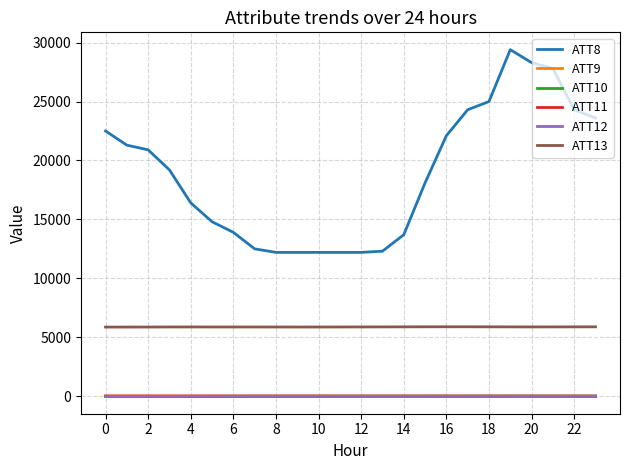

True or false: ATT8 and ATT11 intersect in this chart.

False